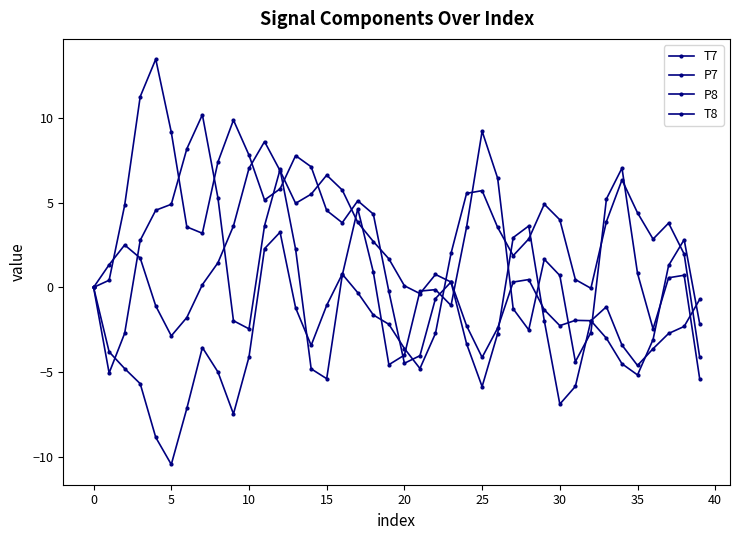

Where is the first local maximum for P8?

15